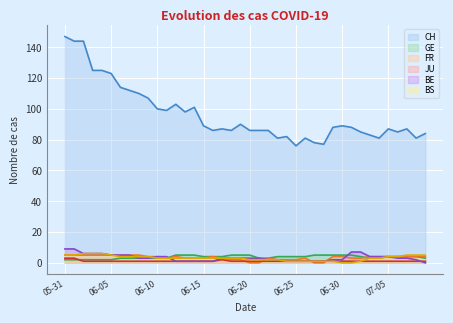

What is the value of the JU point at the 4th from the left?

1